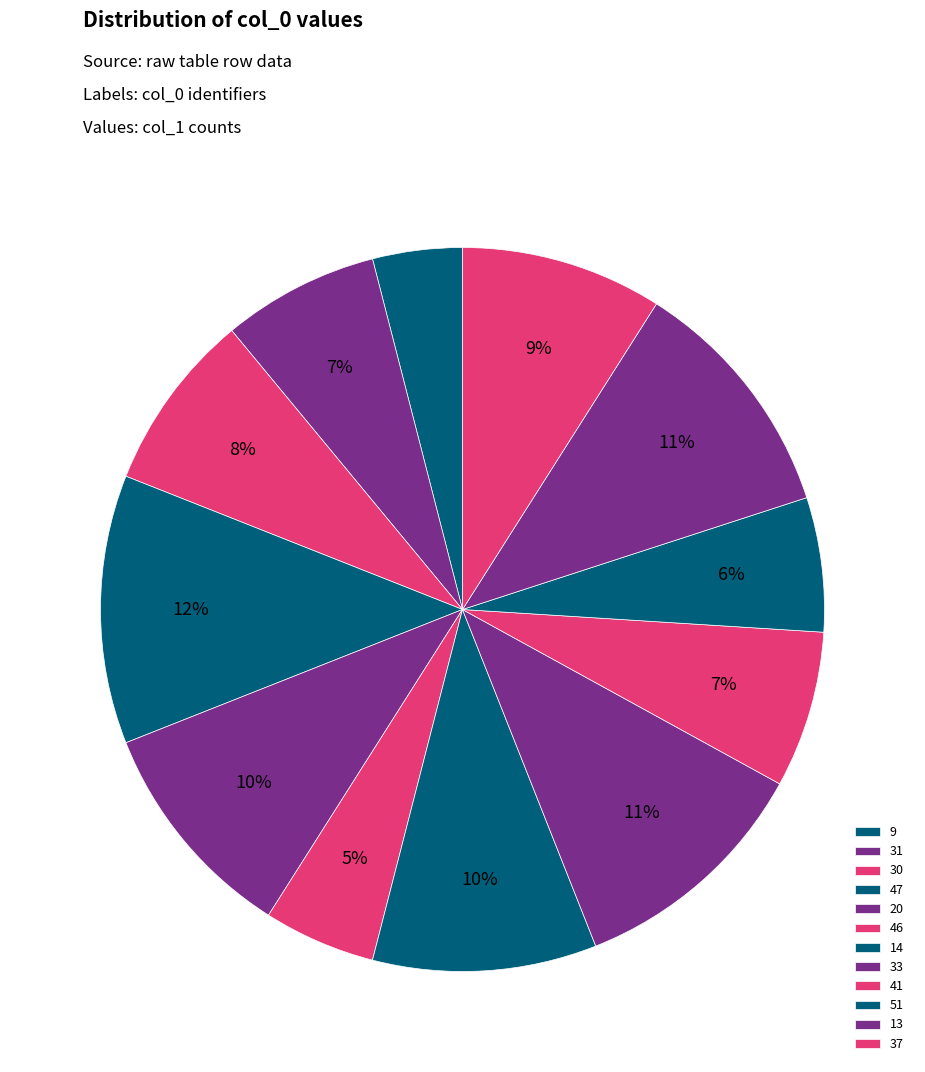

How many slices are in this pie chart?

12